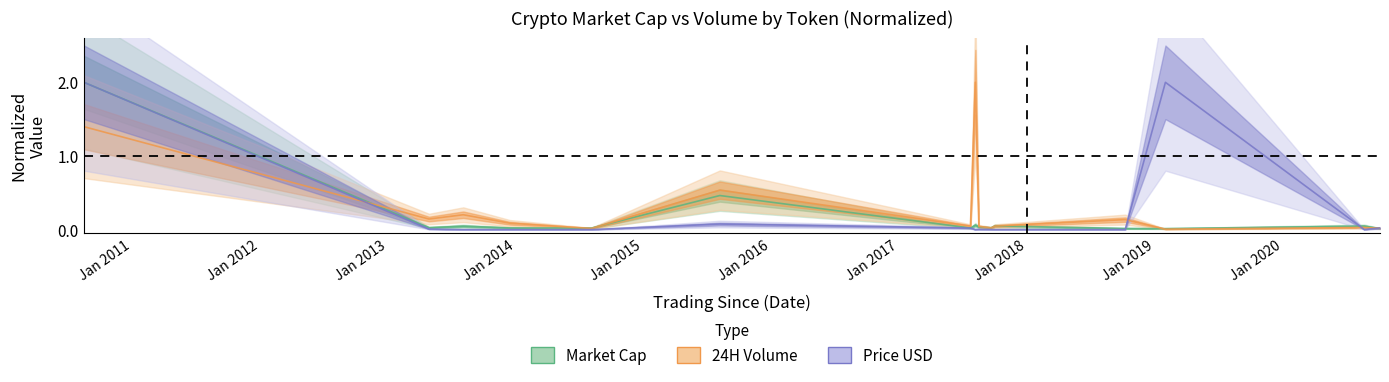

Which category has the lowest value across all series?

Jan 2013